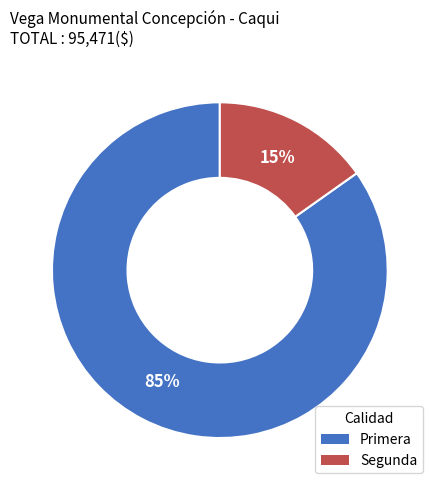

Count the number of slices in the pie.

2